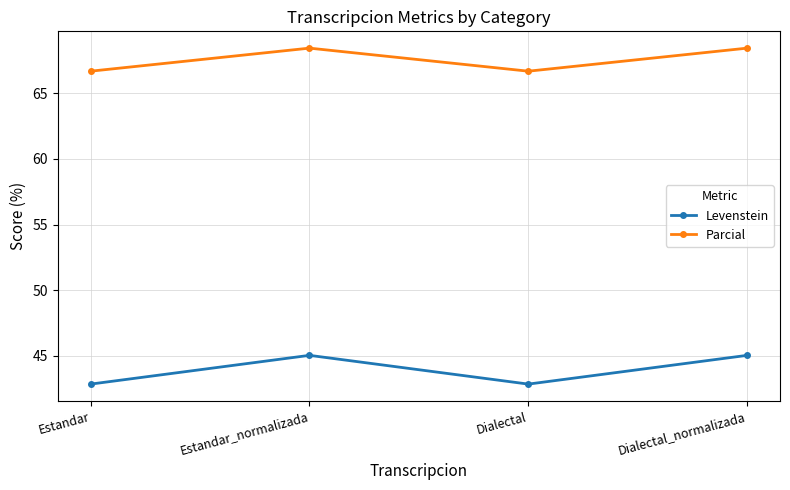

True or false: Parcial and Levenstein cross at least once.

False